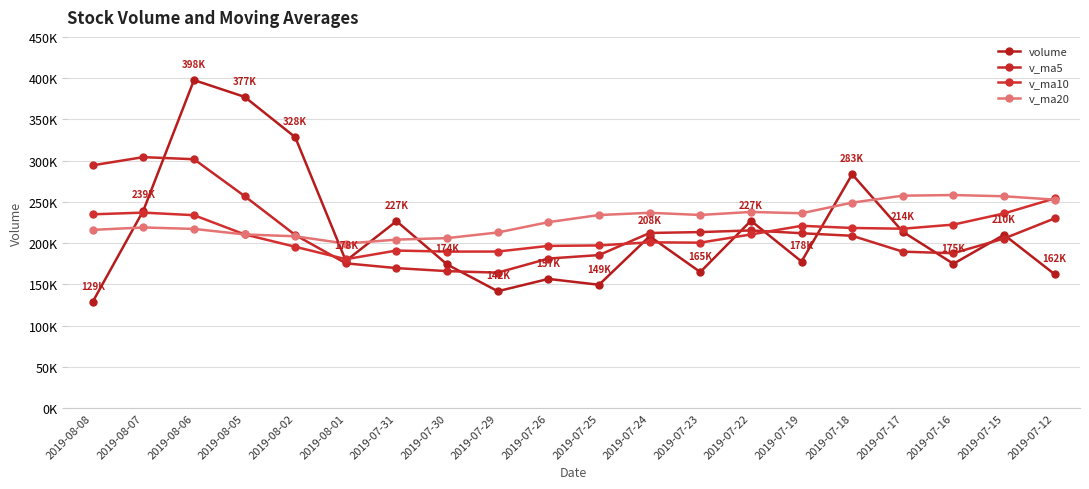

Read the v_ma5 value at 2019-07-12.

229930.0